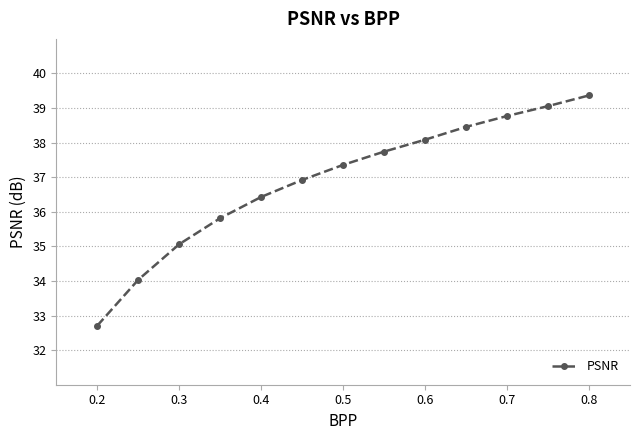

Reading left to right, list all the values displayed in this chart.

32.7	34.0	35.1	35.8	36.4	36.9	37.4	37.7	38.1	38.5	38.8	39.1	39.4